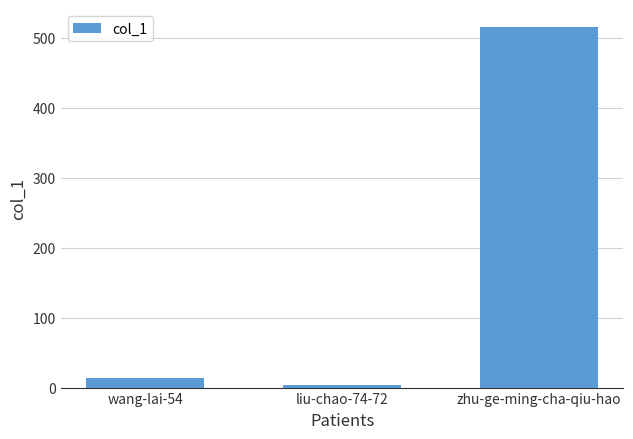

List the labels in order of value, largest first.

zhu-ge-ming-cha-qiu-hao, wang-lai-54, liu-chao-74-72